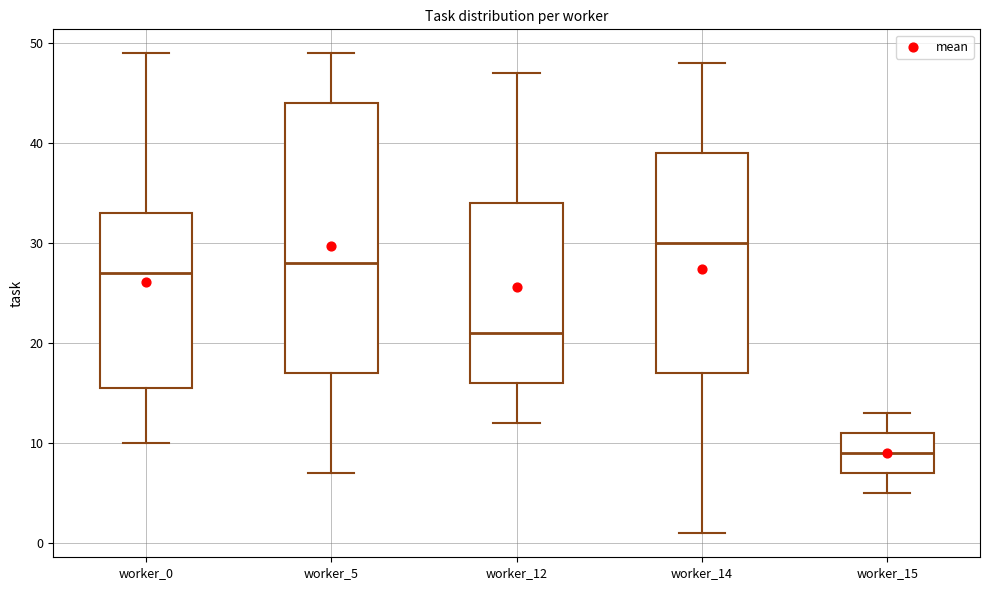

Which box is the tallest, from its lower edge to its upper edge?

worker_5